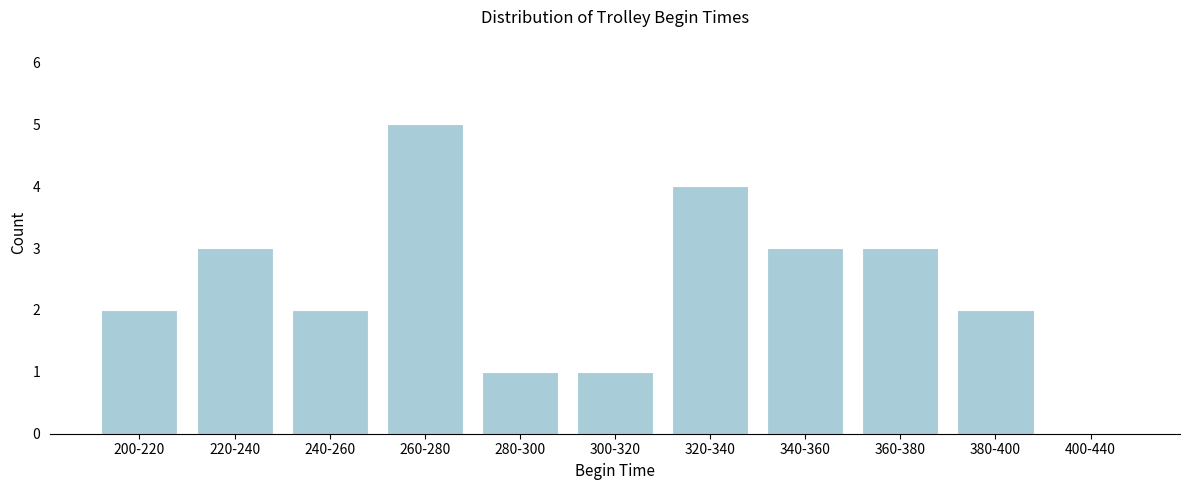

Reading right to left, what are all the values shown in this chart?

400-440=0	380-400=2	360-380=3	340-360=3	320-340=4	300-320=1	280-300=1	260-280=5	240-260=2	220-240=3	200-220=2